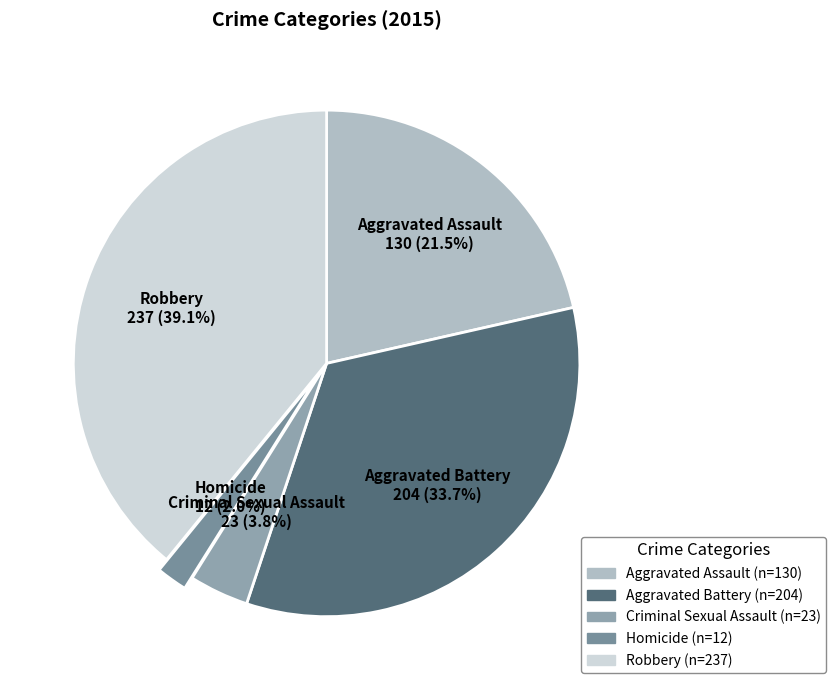

To the nearest percent, what is the difference between the Criminal Sexual Assault and Aggravated Battery slice percentages?

30%